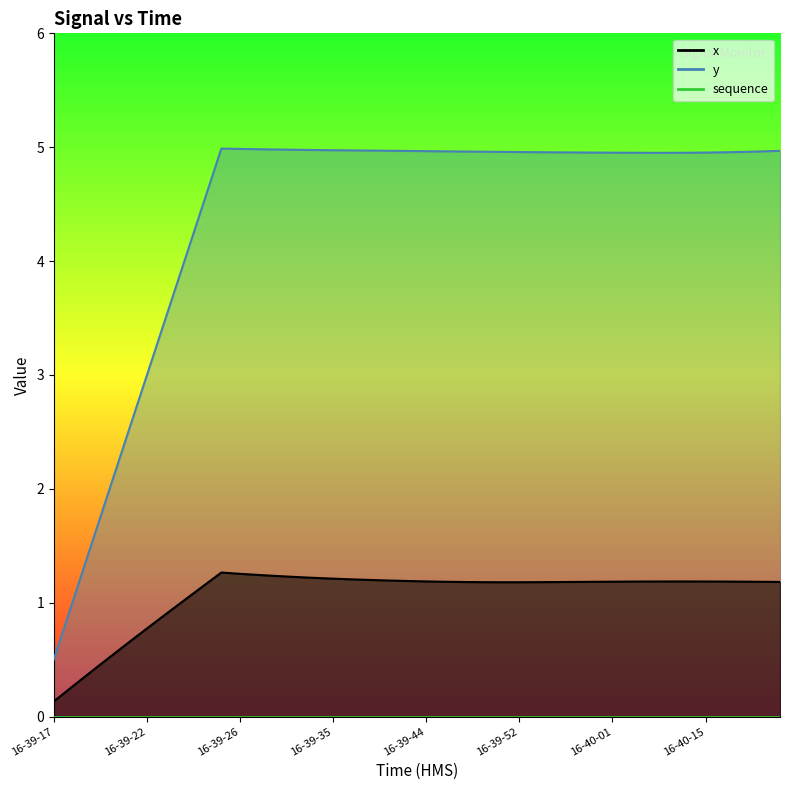

At which category is the sum across all series the highest?

16-39-25